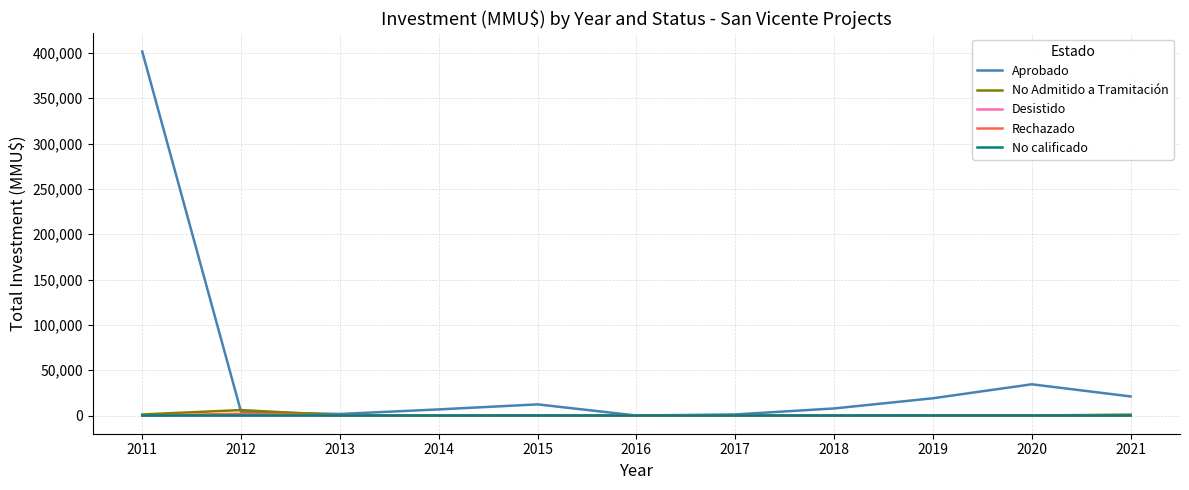

Is this an area chart (filled region under the line)?

No